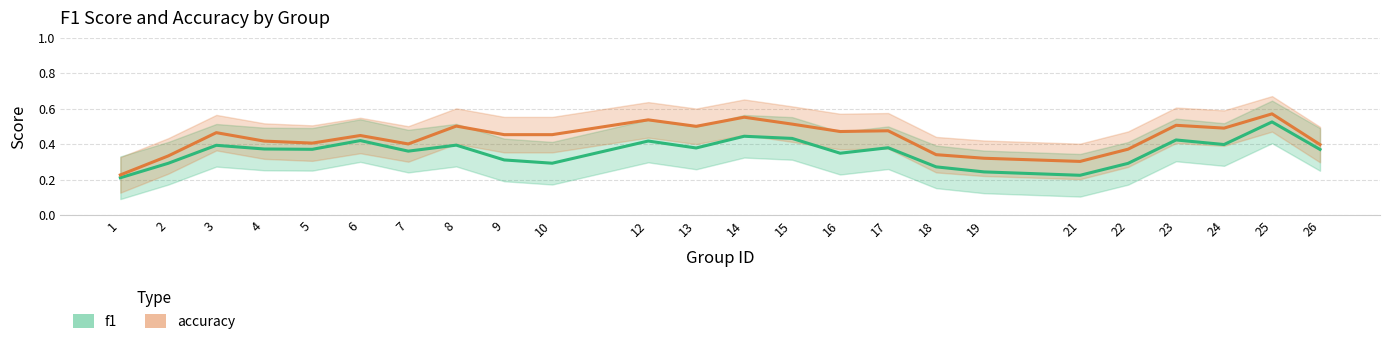

Which series has the largest range (max minus min)?

accuracy